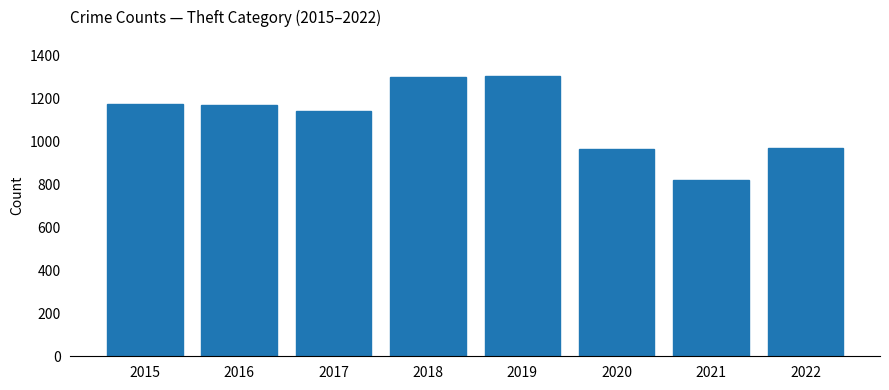

What is the value of the 3rd bar from the left?

1144